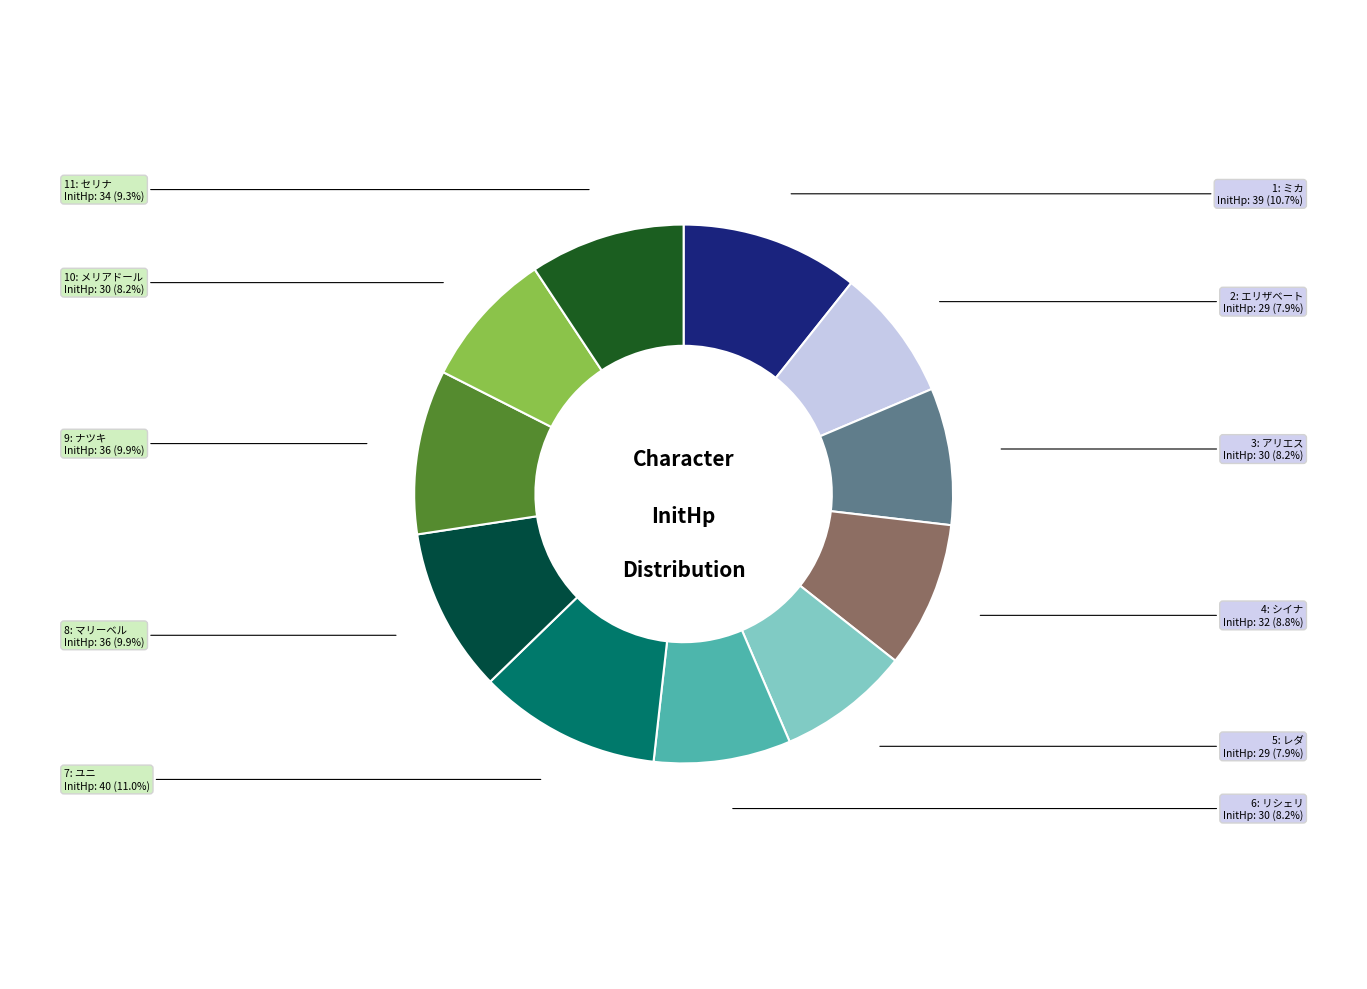

Does any single category account for the majority?

No